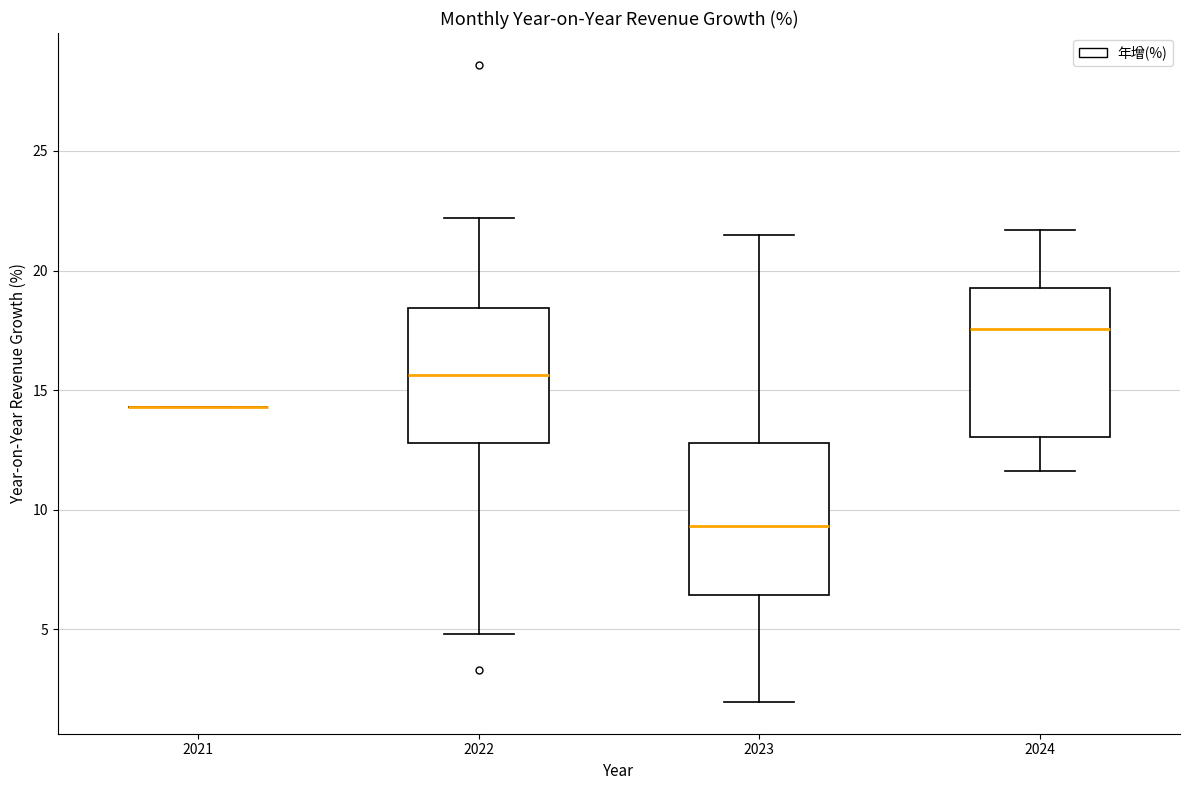

Reading left to right, transcribe this box plot: for each box, give where its median line is, the range the box spans, and where its two whiskers end, as read against the y-axis. The values are not printed on the chart, so give them approximately, as read against the axis.

2021: box collapsed to a line at 14.5, whiskers 14.5 to 14.5
2022: median 15.5, box 13.0 to 18.5, whiskers 5.0 to 22.0
2023: median 9.5, box 6.5 to 13.0, whiskers 2.0 to 21.5
2024: median 17.5, box 13.0 to 19.5, whiskers 11.5 to 21.5